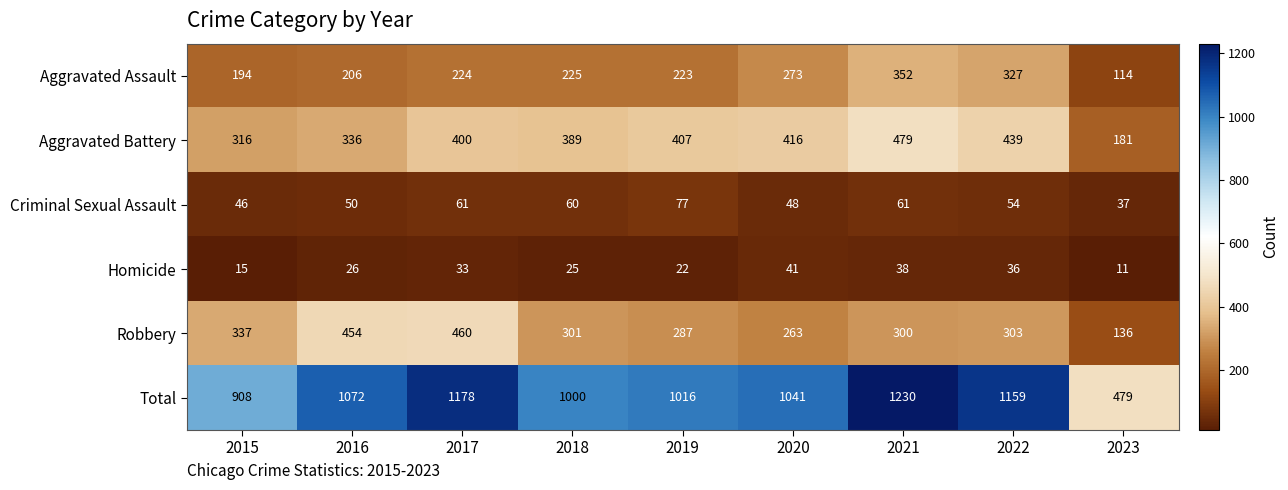

Which series has the widest spread of values?

Total